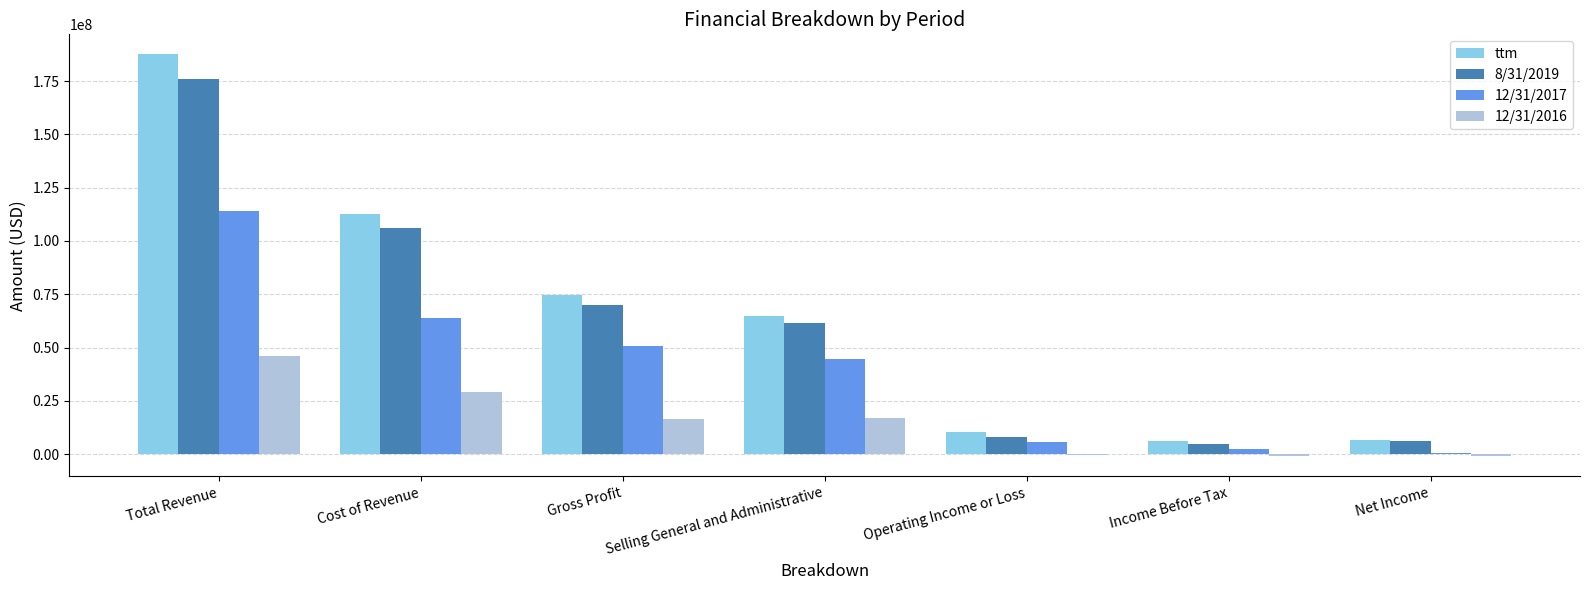

At which label does 8/31/2019 reach its peak?

Total Revenue